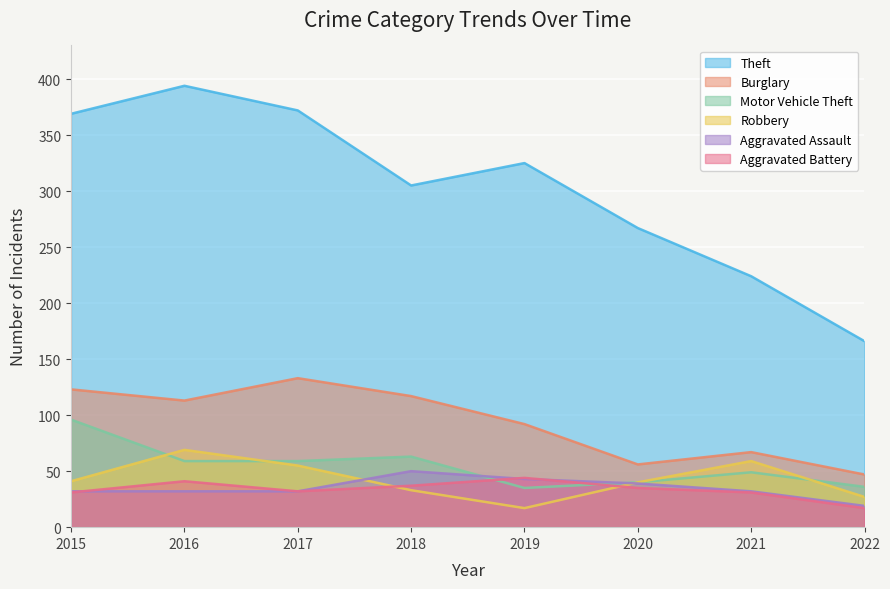

True or false: Robbery has more than 0 interior local peaks.

True